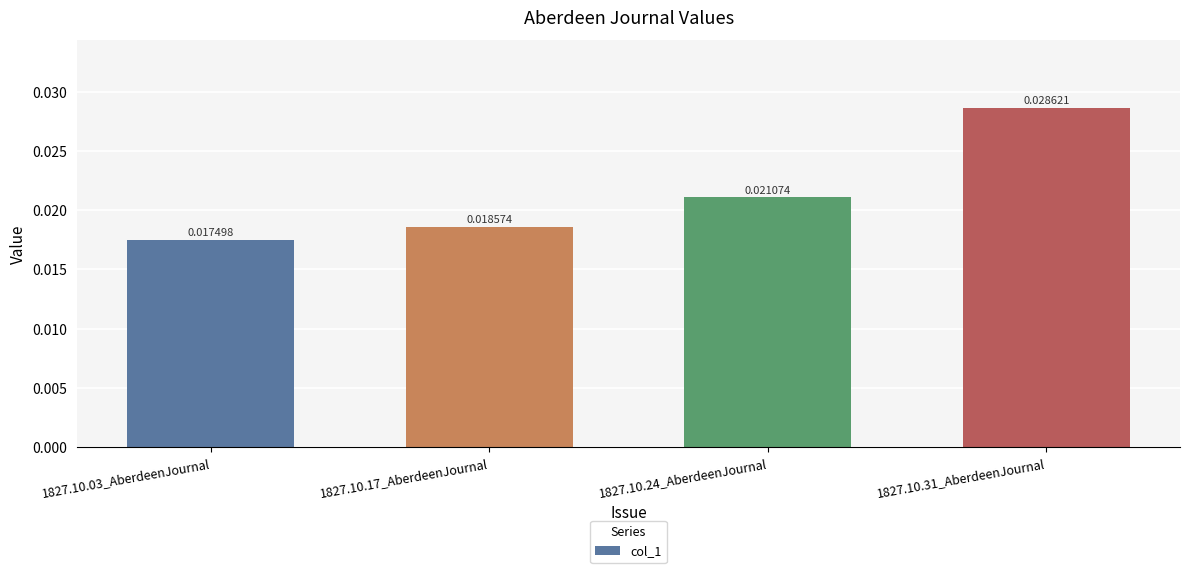

How many bars are there in total?

4